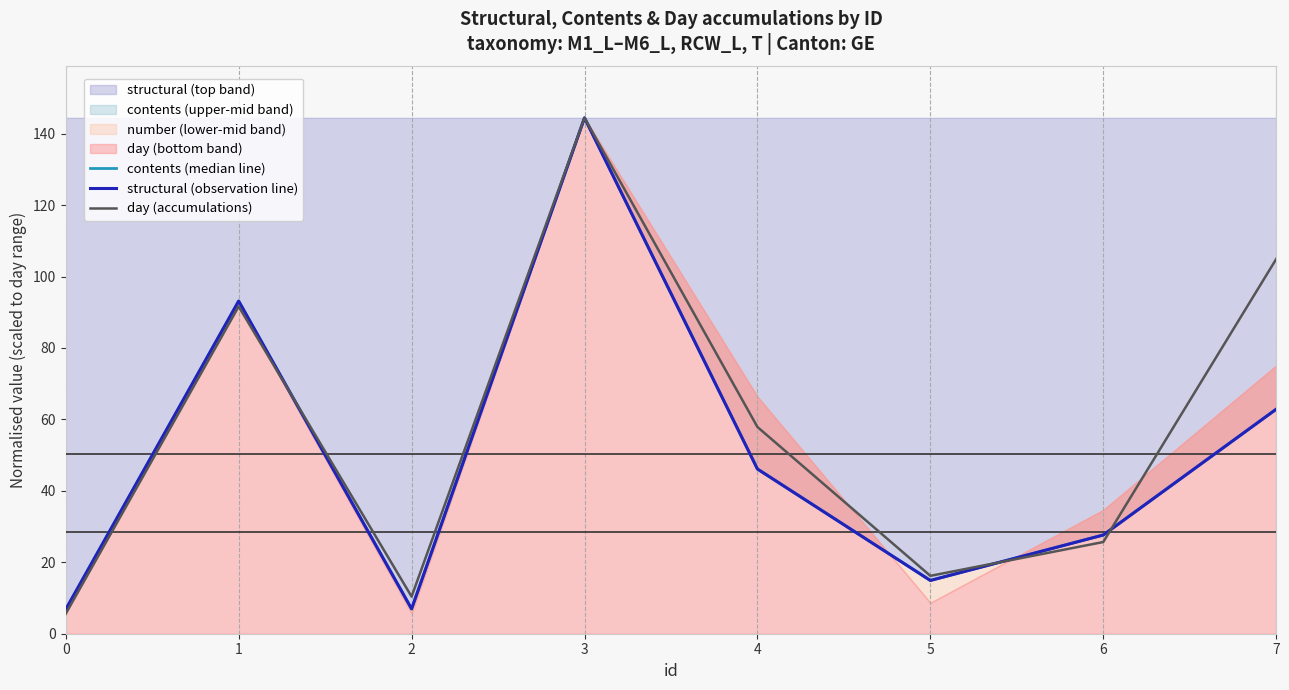

What is the difference between the day (accumulations) values at 3 and 0?

138.8